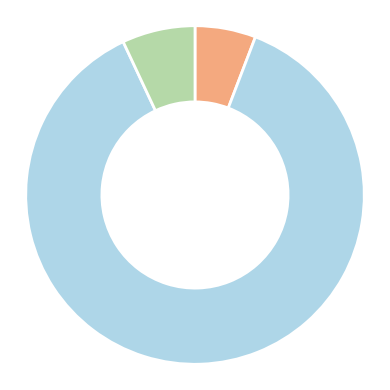

How many segments does this pie chart have?

3